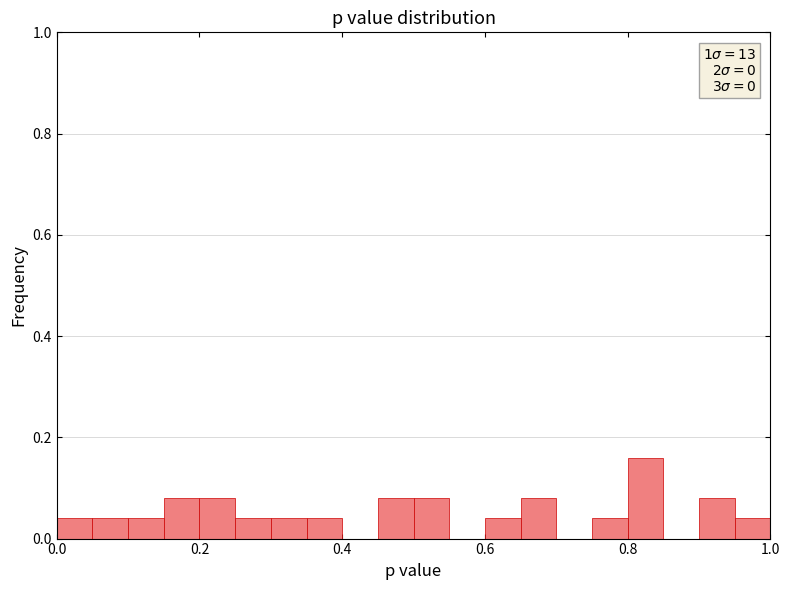

Around what value on the x-axis is the tallest bar? Give the approximate position of its centre, as read against the axis.

0.82